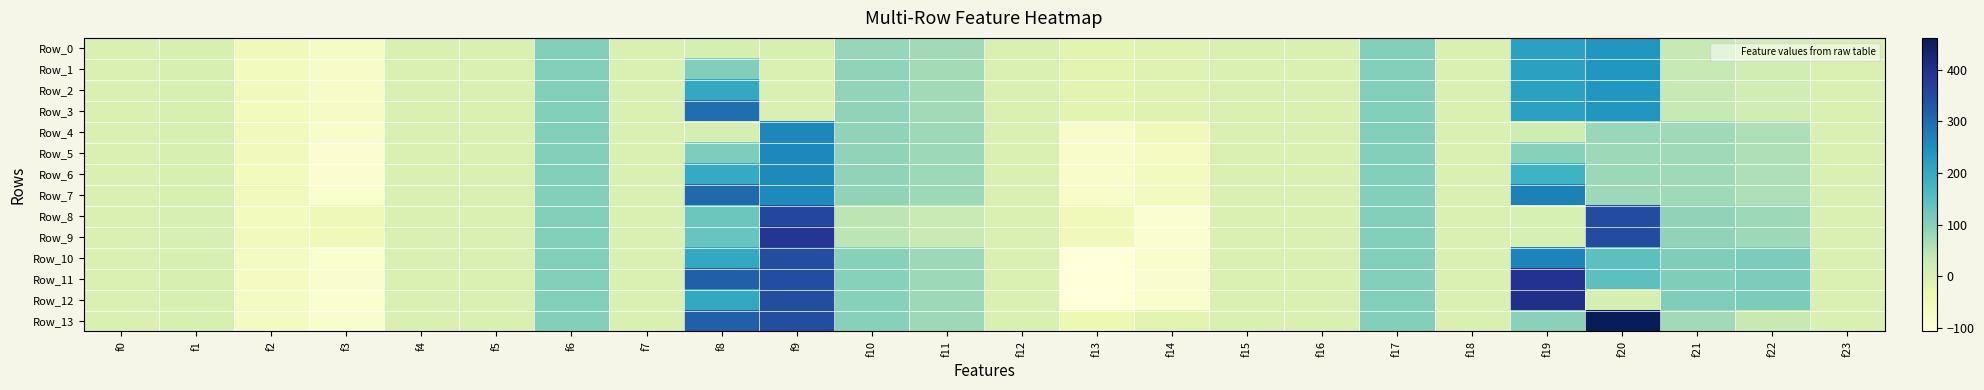

At which category does the chart reach its peak across all series?

f20